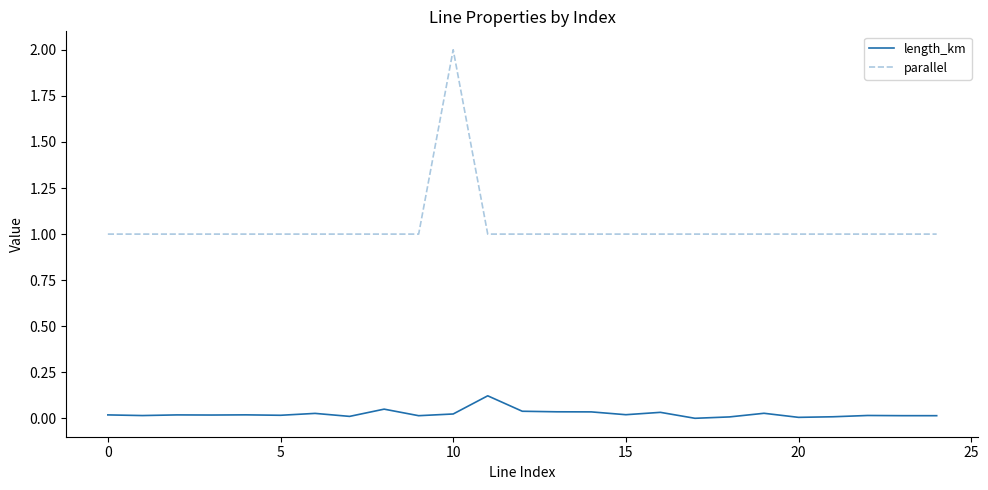

List the series in order of their overall mean, highest first.

parallel, length_km